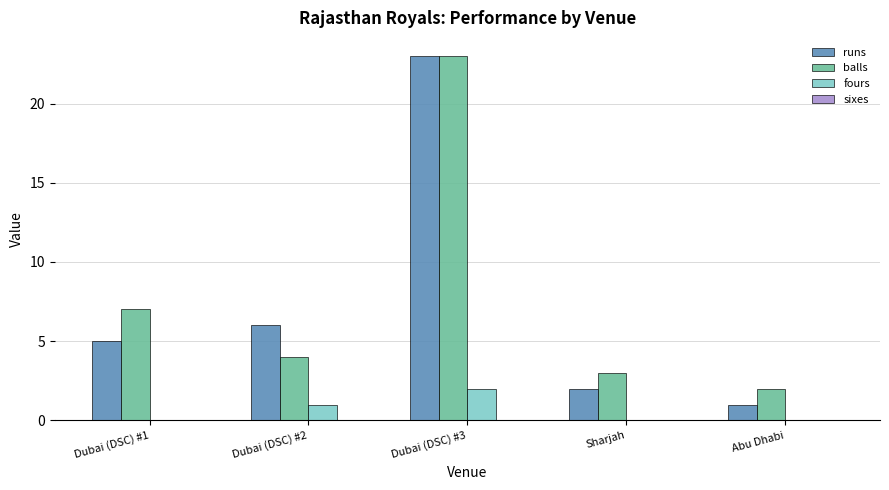

Where is balls nearest to the value 12?

Dubai (DSC) #1